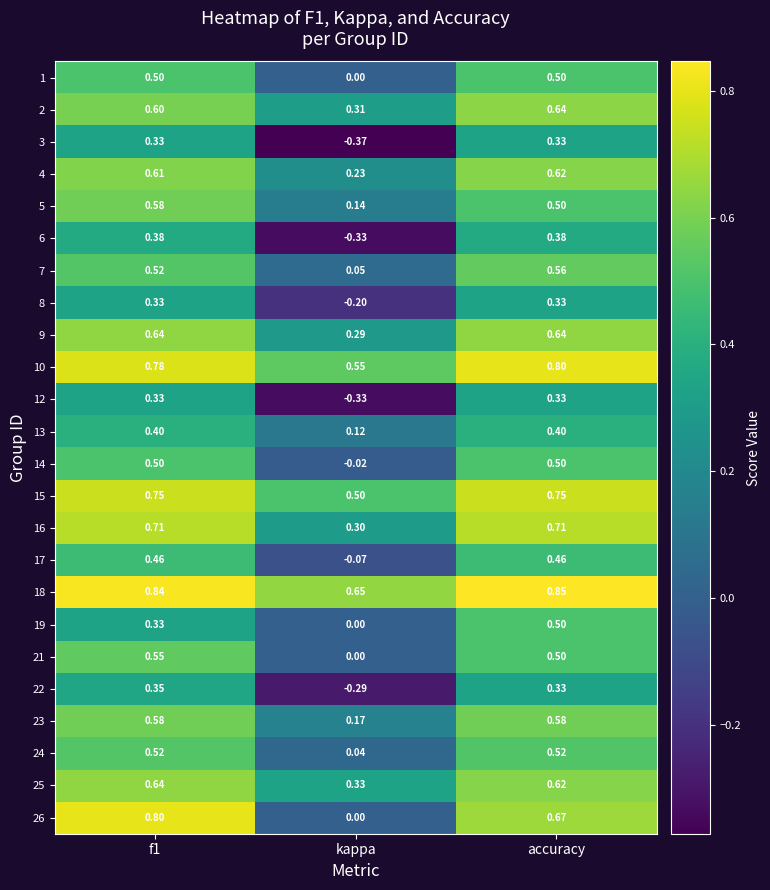

Which label corresponds to the smallest value in the chart?

kappa